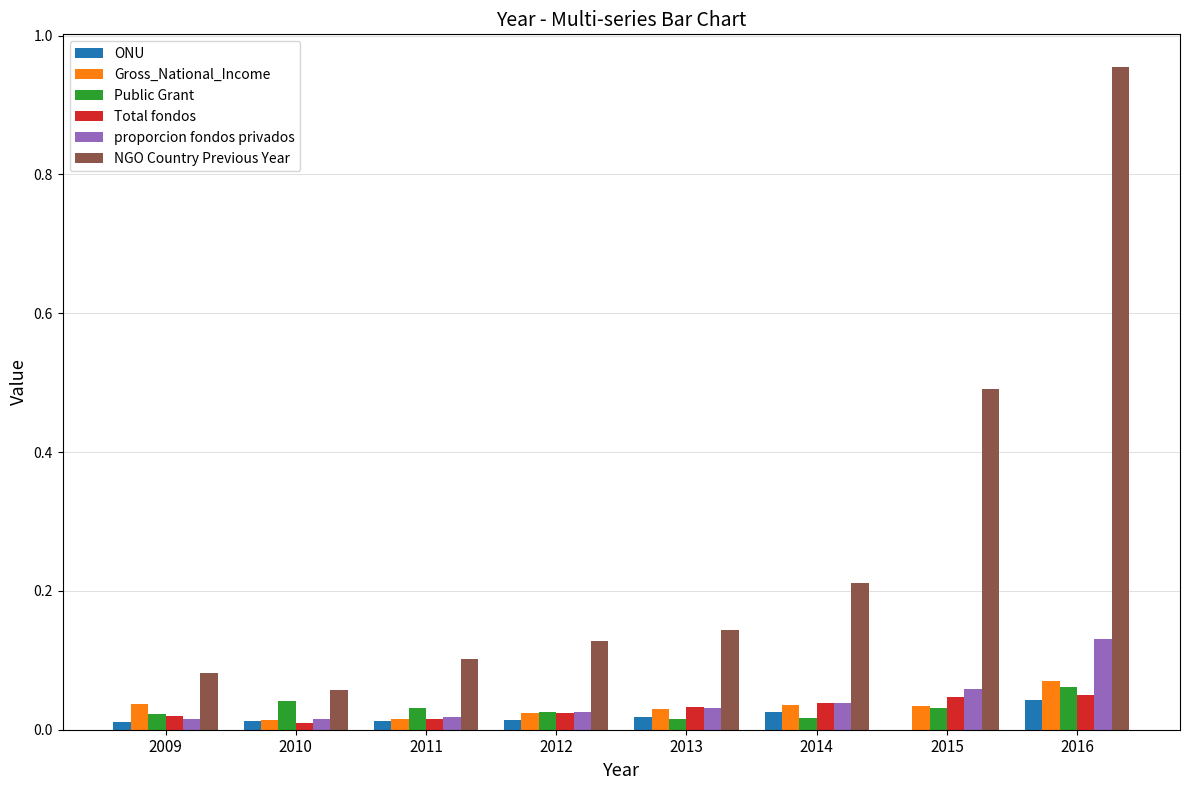

How many groups of bars are there?

8